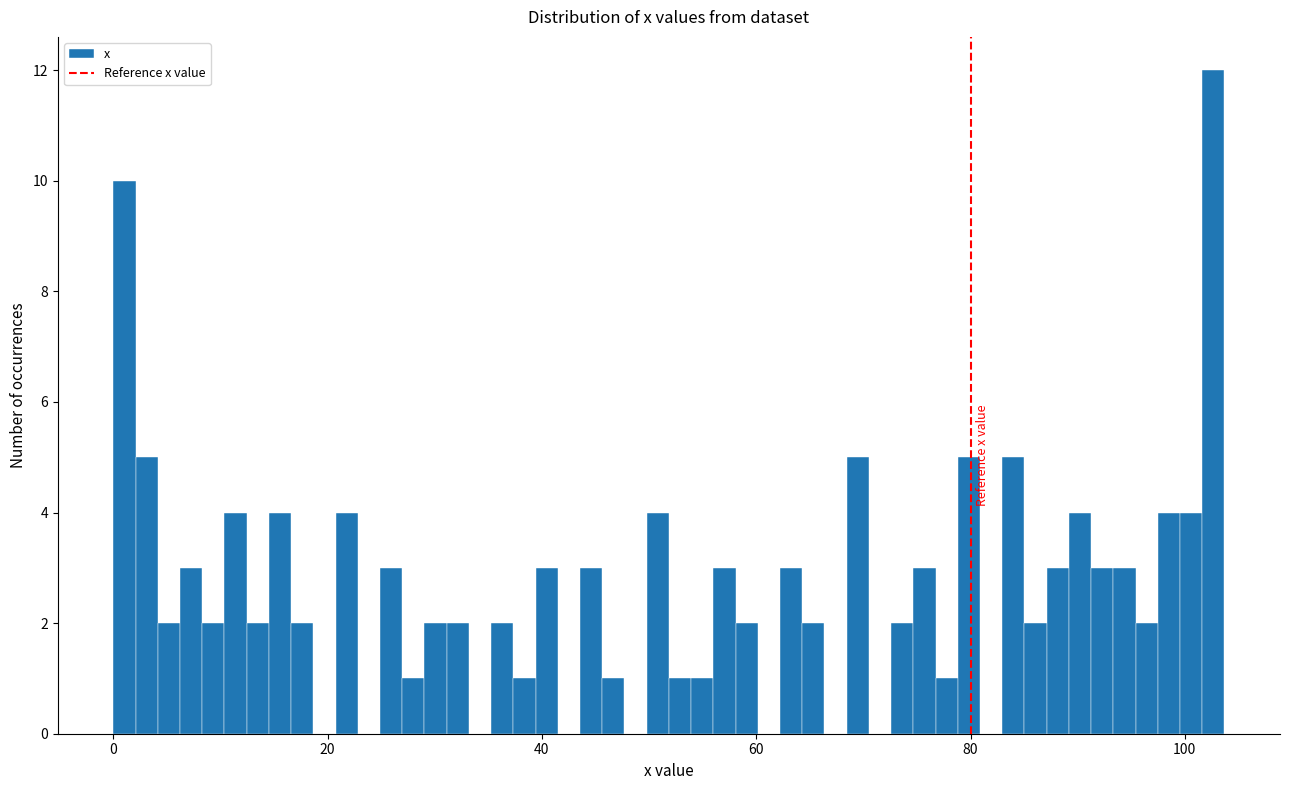

Around what value on the x-axis is the tallest bar? Give the approximate position of its centre, as read against the axis.

102